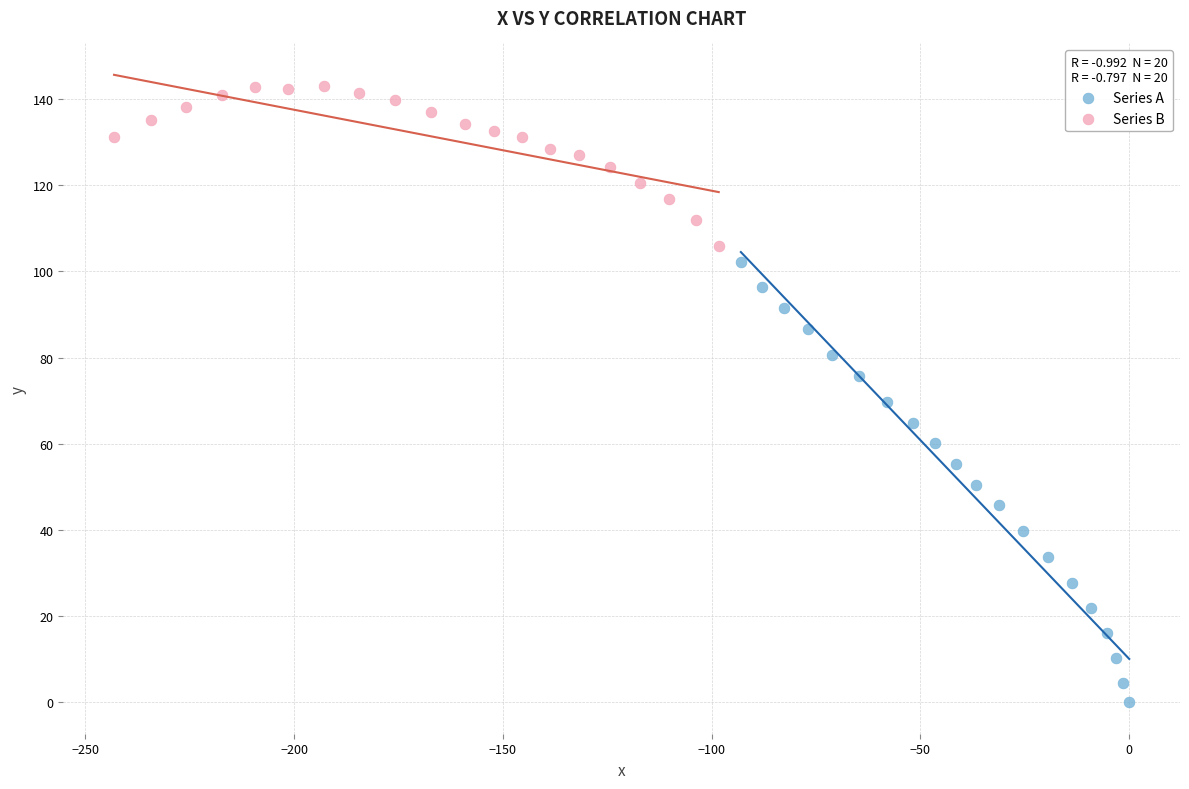

Which series has the largest Y range (max minus min)?

Series A